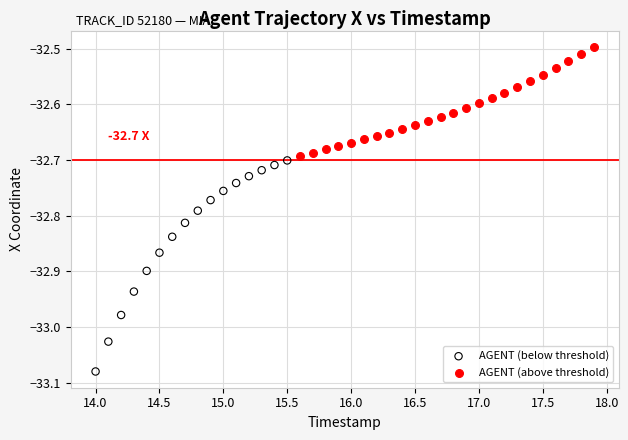

Which series has the largest Y range (max minus min)?

AGENT (below threshold)